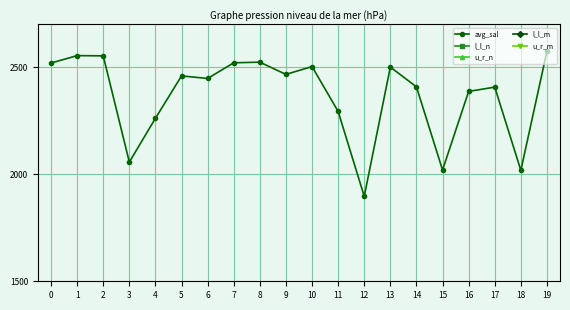

What is the value of the u_r_n point at the 17th from the left?

16.0